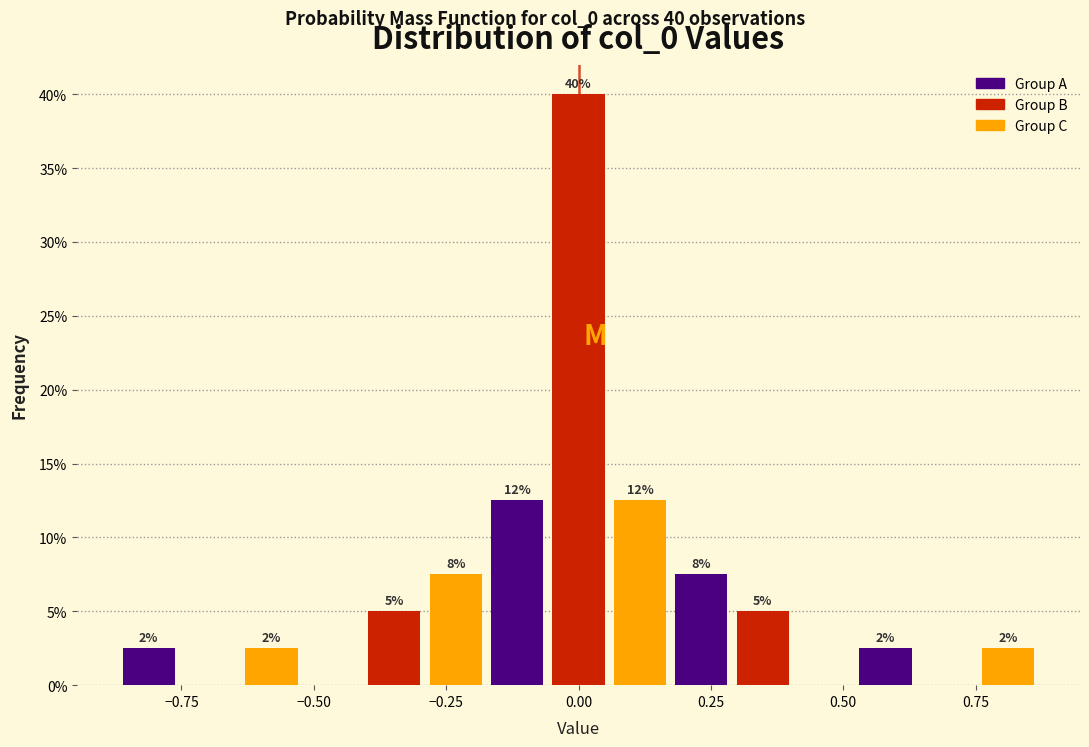

Read against the x-axis, roughly where is the centre of the tallest bar?

0.00